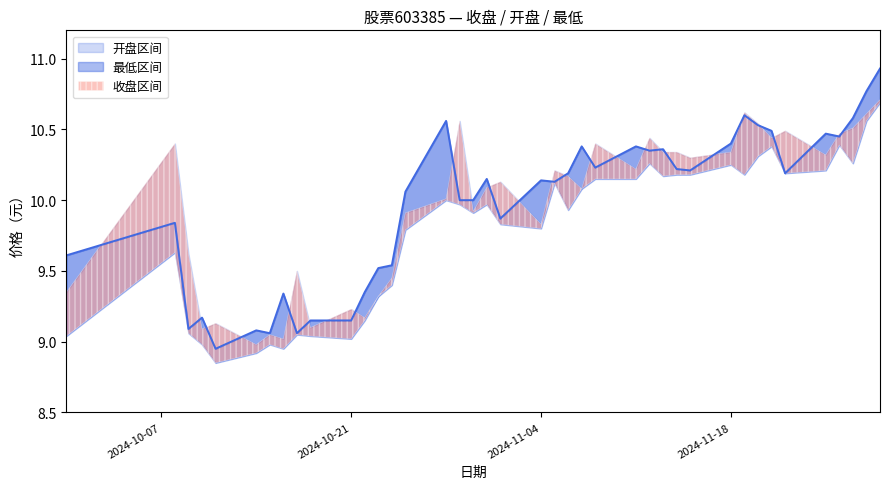

How many values in the 开盘 series are below 10?

16